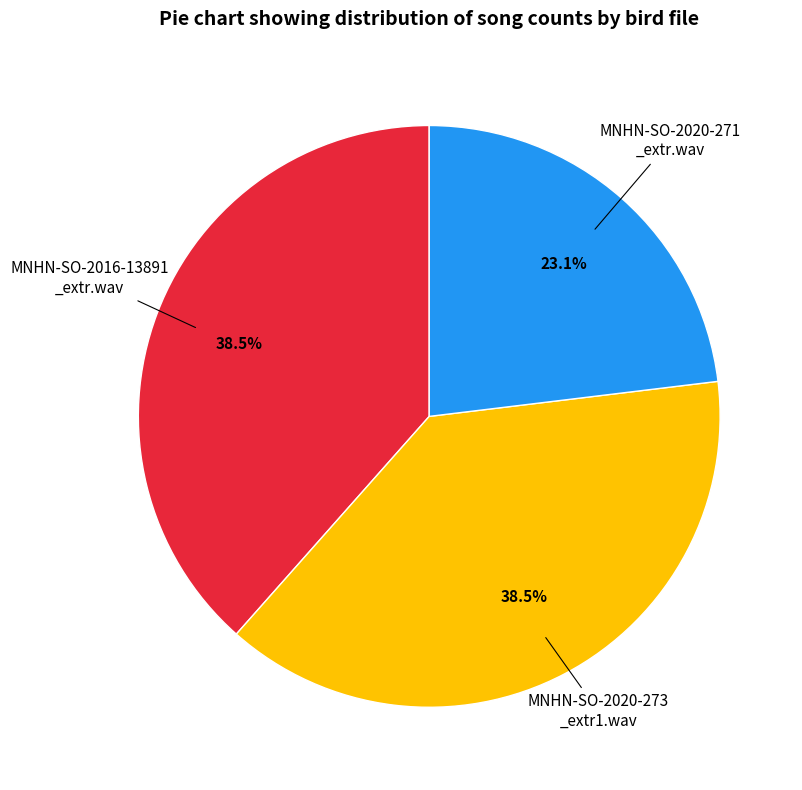

How many segments does this pie chart have?

3